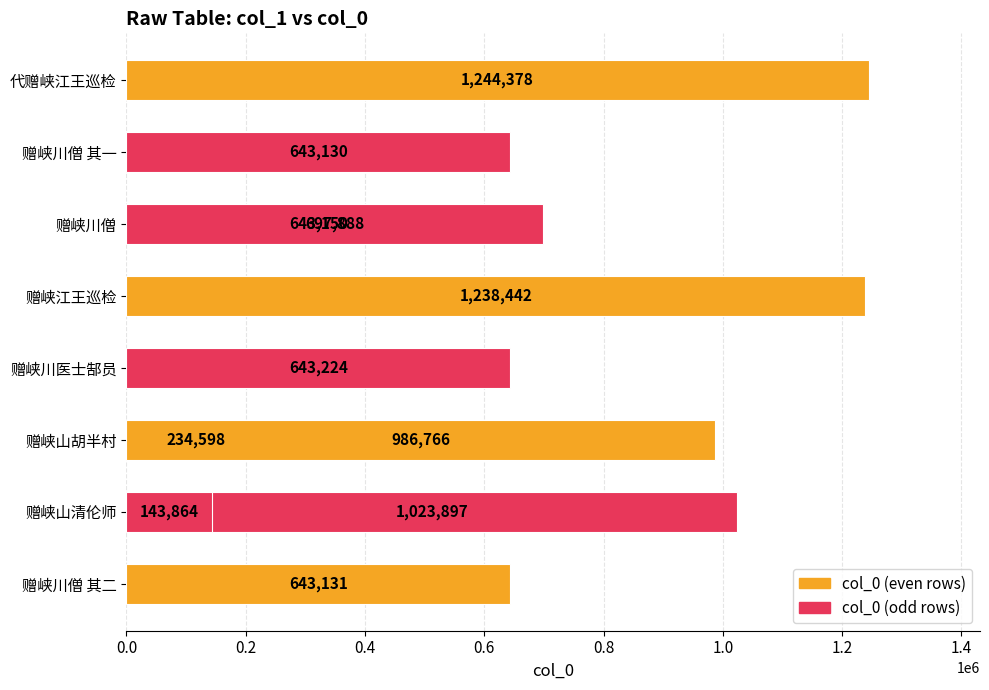

What is the smallest value displayed?

143864